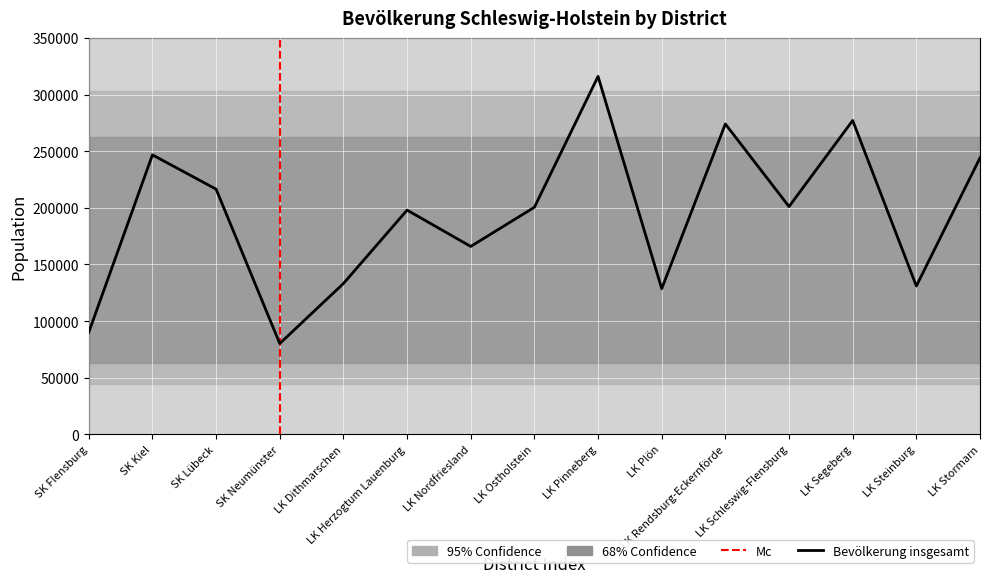

Where does the männlich series first go above 97165?

SK Kiel